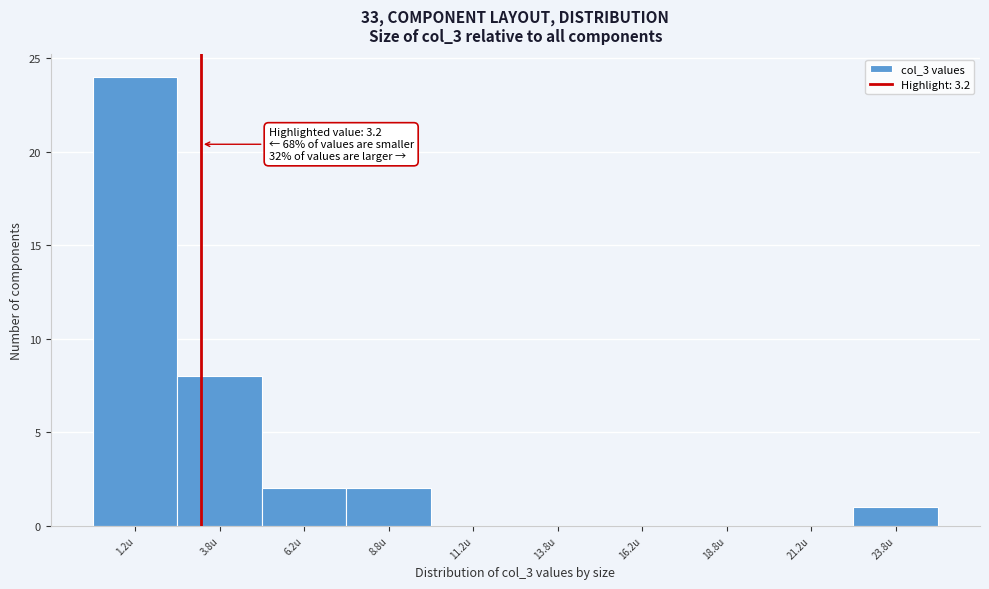

Over which range of the x-axis is the bar tallest?

0.0 to 2.5